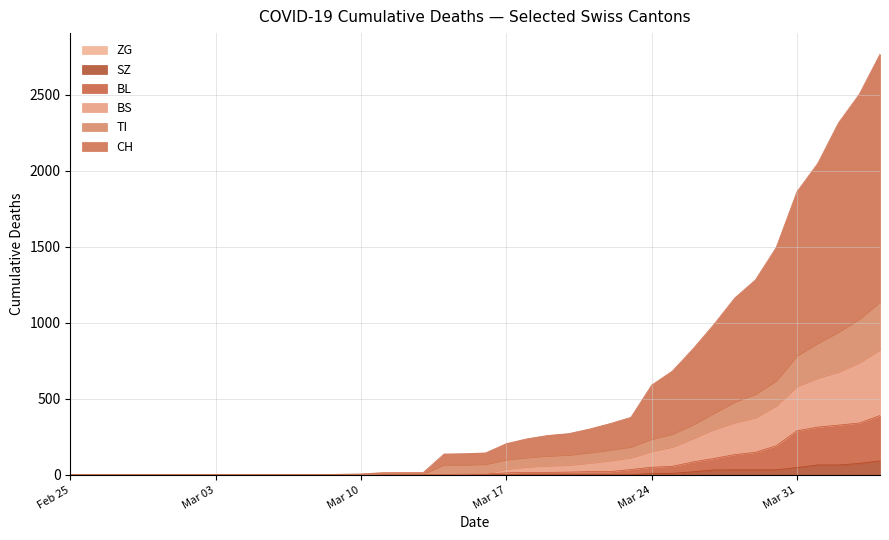

What position from the left is 2020-04-01?

37